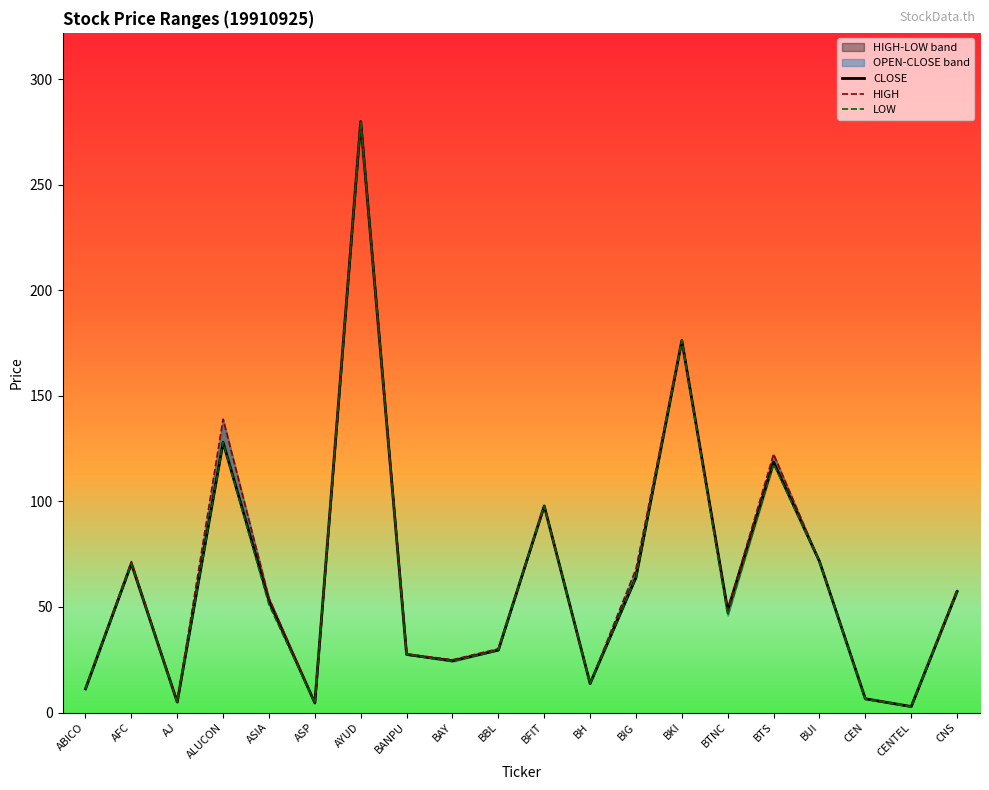

Which category has the highest value in the LOW series?

AYUD